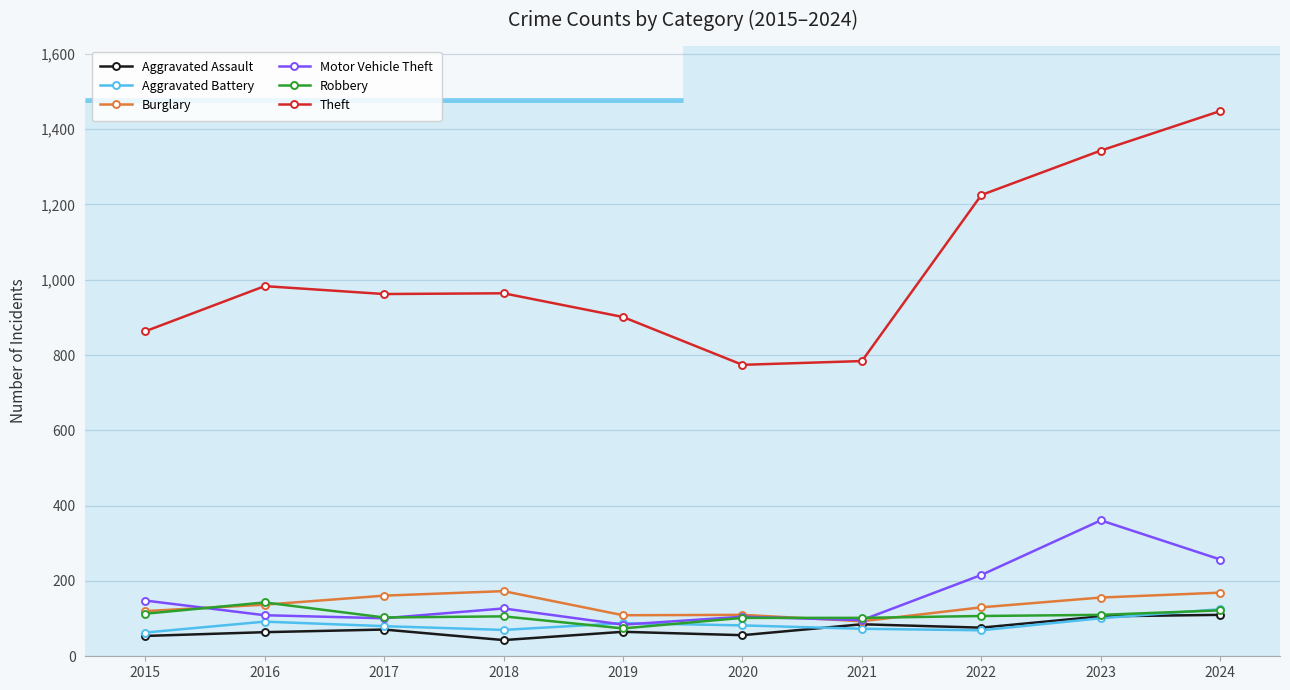

Where is Motor Vehicle Theft nearest to the value 222?

2022